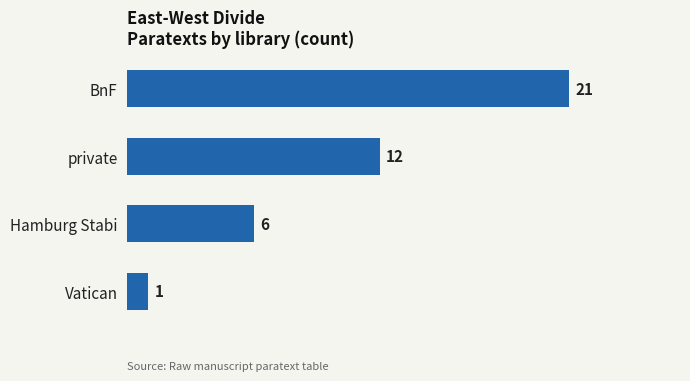

True or false: the data shows 12 at private.

True